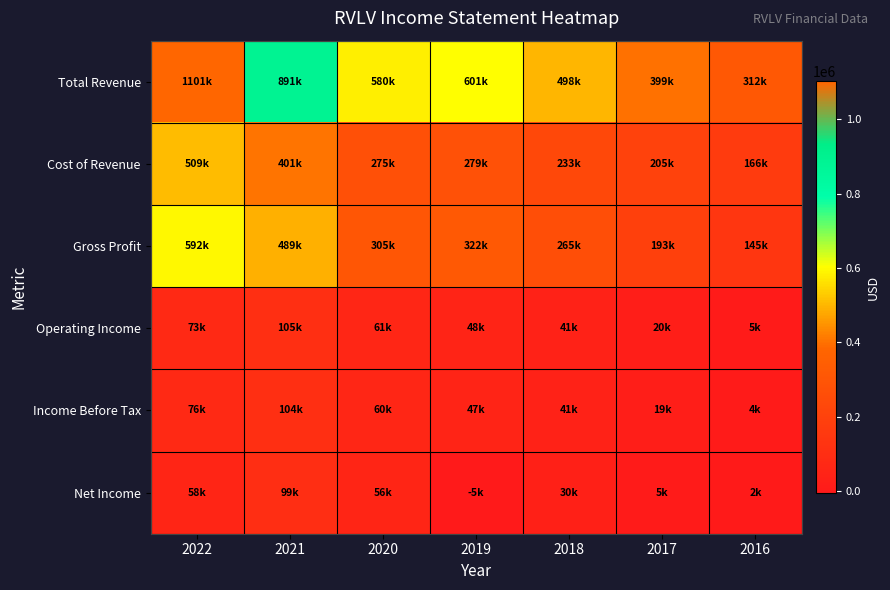

Reading left to right, transcribe all the data shown in this chart.

Total Revenue: 2022=1101400	2021=891400	2020=580600	2019=601000	2018=498700	2017=399600	2016=312100
Cost of Revenue: 2022=509100	2021=401600	2020=275400	2019=279000	2018=233400	2017=205900	2016=166700
Gross Profit: 2022=592300	2021=489800	2020=305300	2019=322000	2018=265300	2017=193700	2016=145400
Operating Income: 2022=73100	2021=105300	2020=61100	2019=48100	2018=41800	2017=20500	2016=5500
Income Before Tax: 2022=76600	2021=104700	2020=60100	2019=47200	2018=41200	2017=19100	2016=4600
Net Income: 2022=58700	2021=99800	2020=56800	2019=-5100	2018=30700	2017=5300	2016=2400